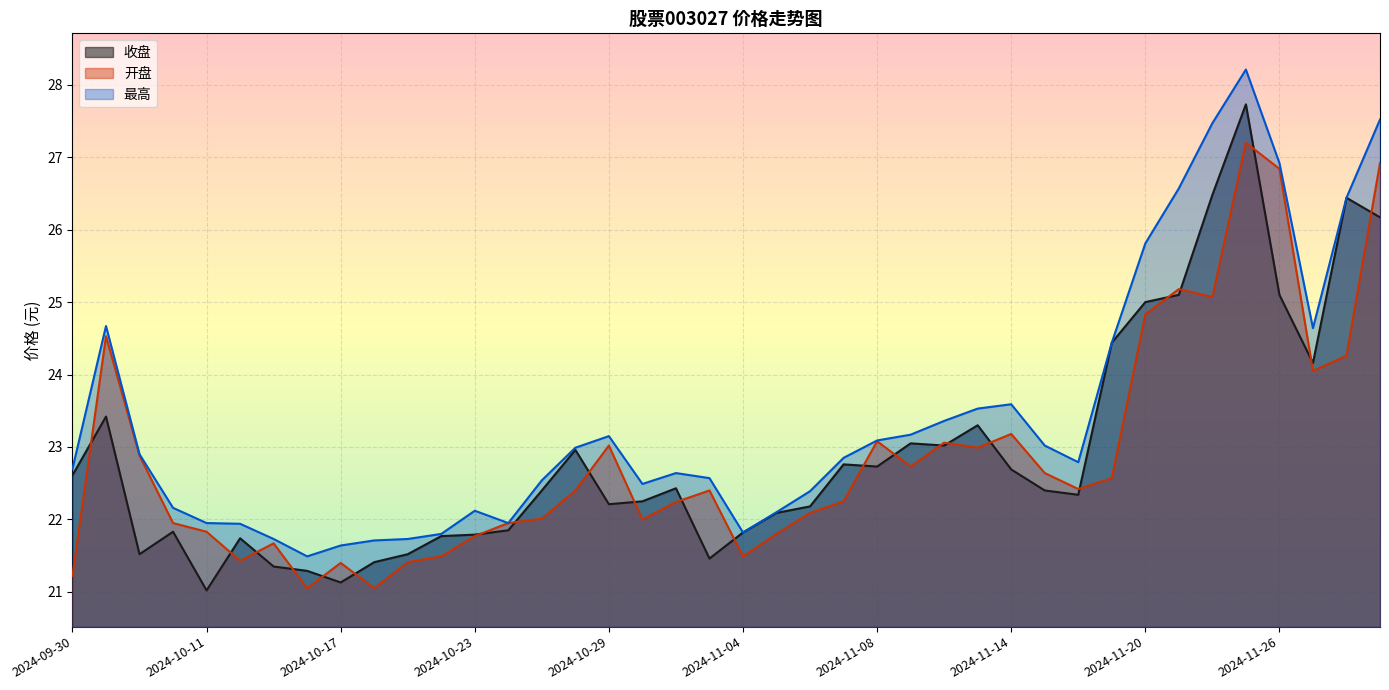

Which series has the widest spread of values?

最高